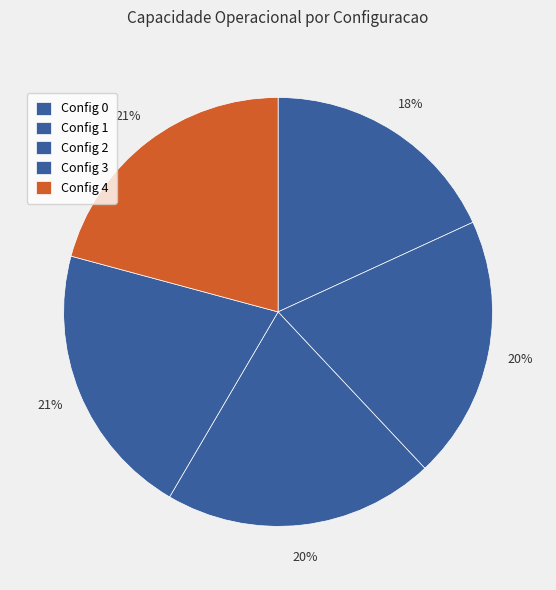

Is there a majority slice in this chart?

No